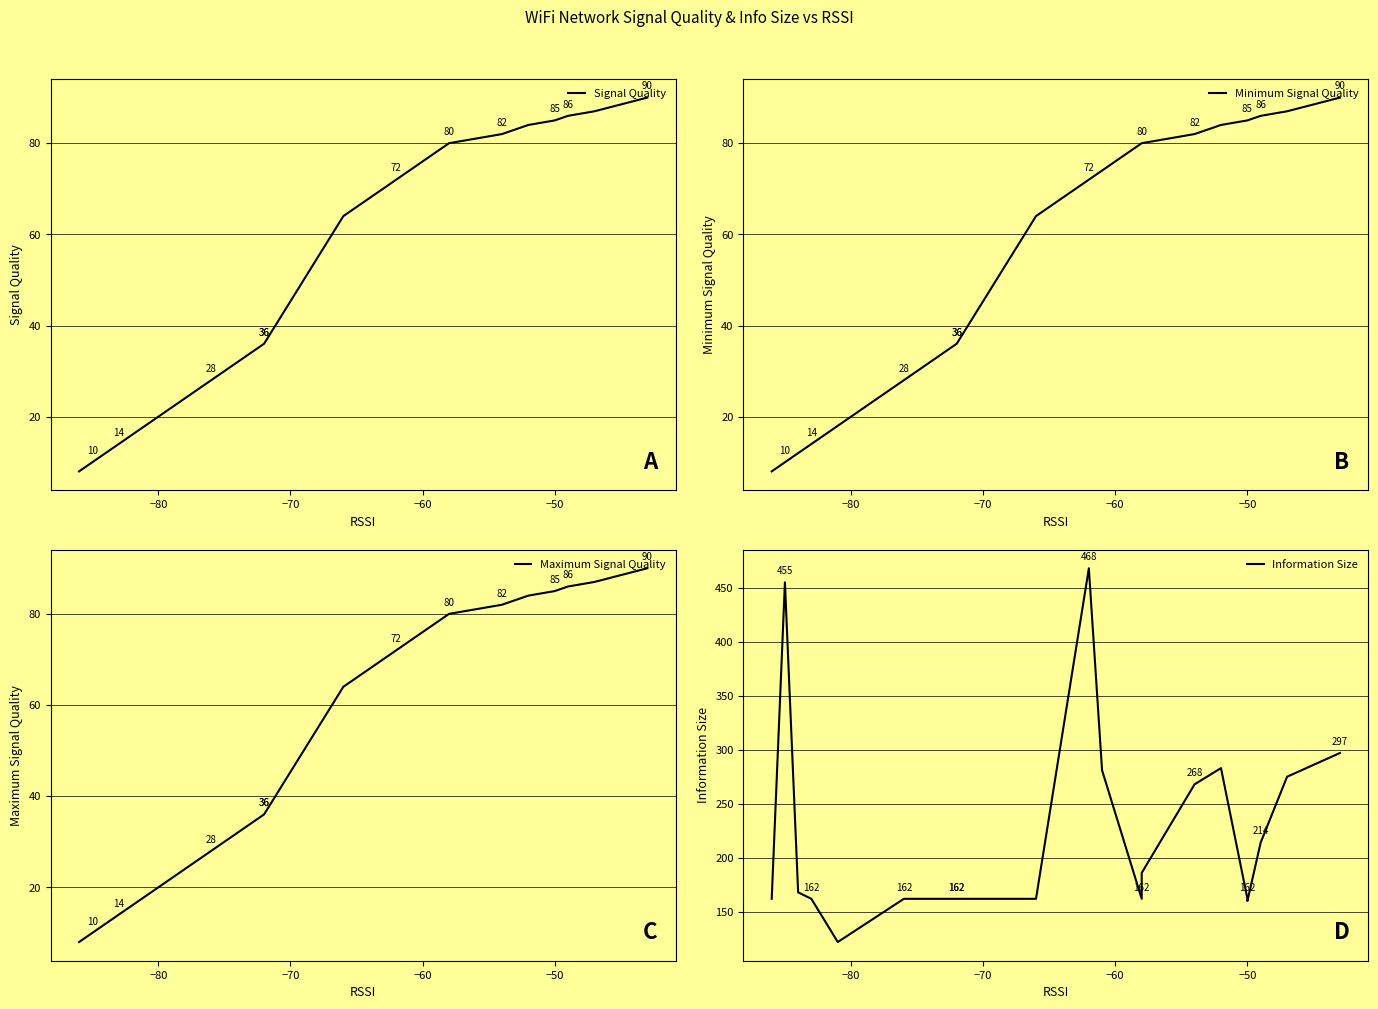

How many lines are shown in the chart?

4